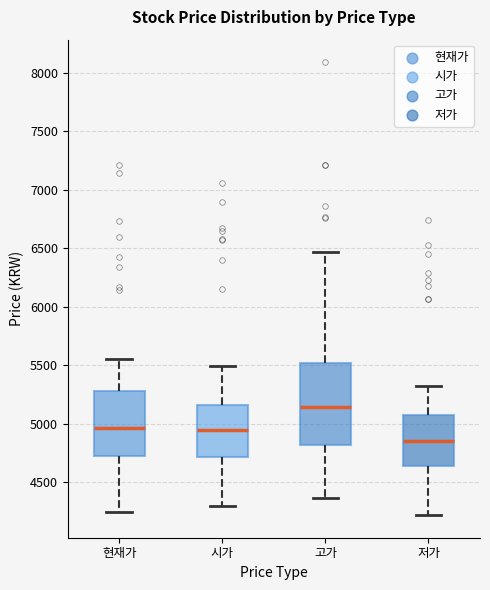

Which box's median line is the lowest?

저가